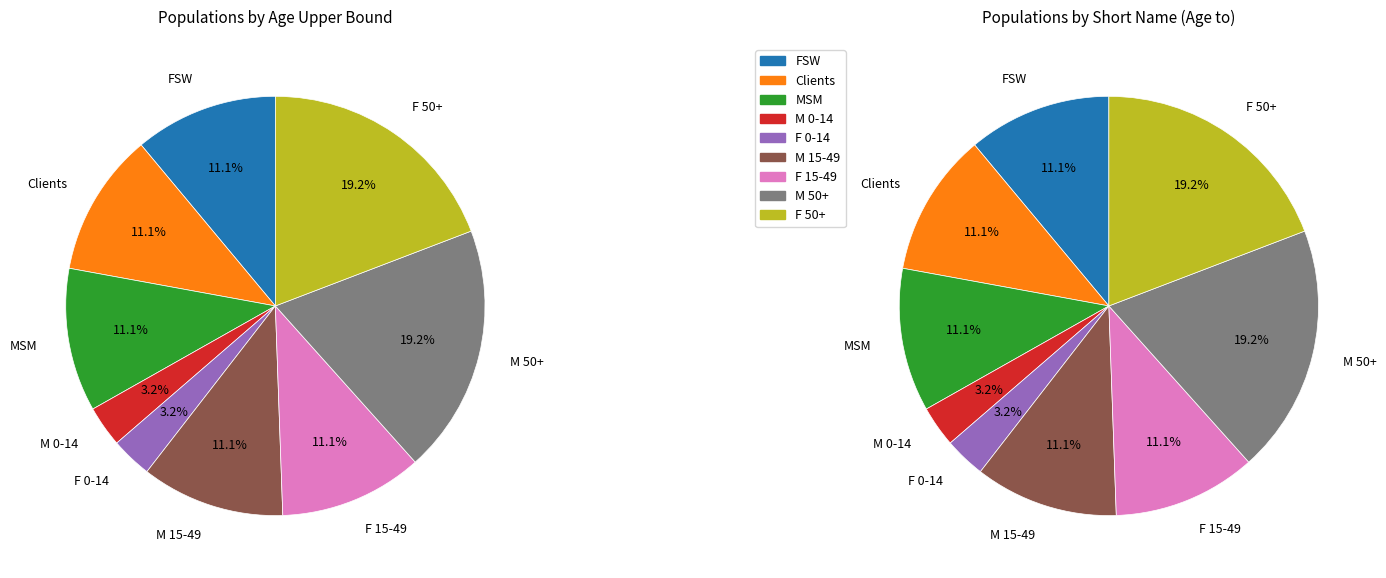

What percentage is the F 50+ slice, to the nearest percent?

19%